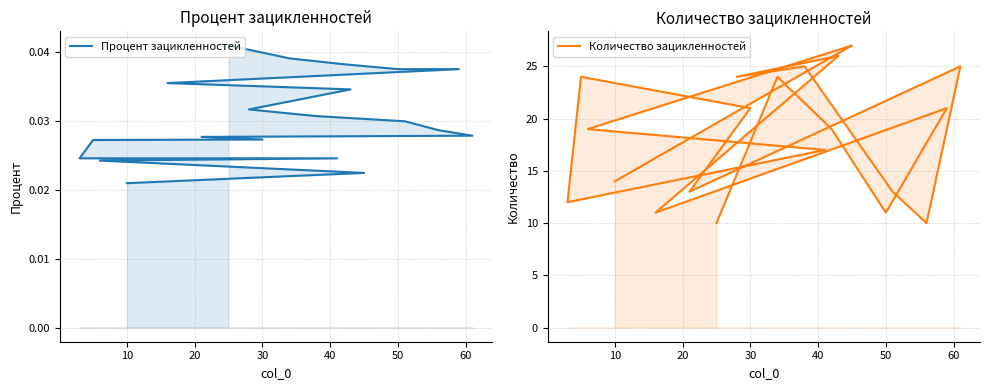

Count the Процент зацикленностей values in the range 0 to 1.

20